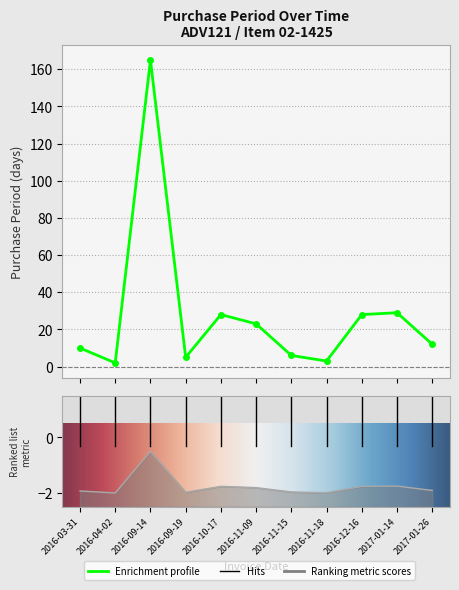

Reading left to right, what are all the values shown in this chart?

10	2	165	5	28	23	6	3	28	29	12